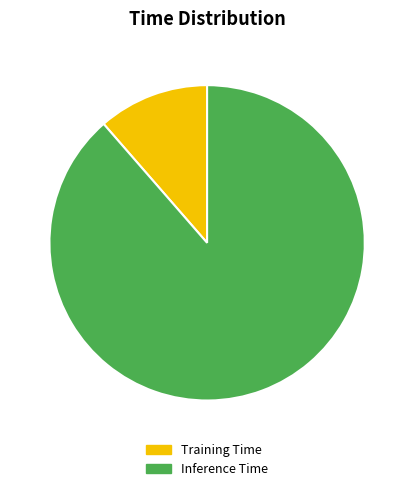

What is the largest slice in the pie chart?

Inference Time